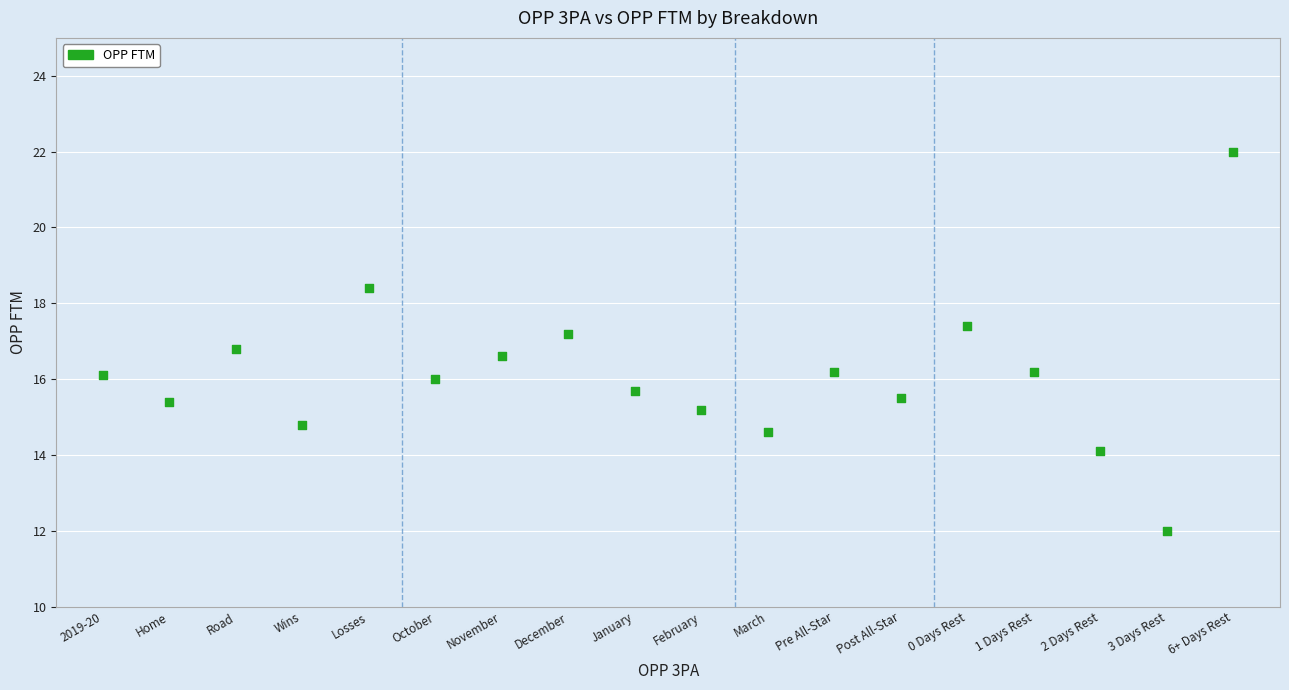

What is the range of Y values (max minus min)?

10.0